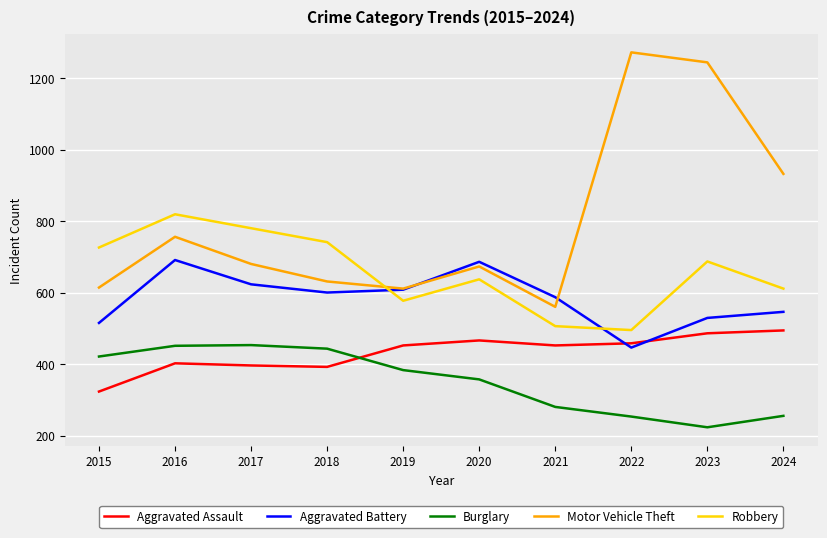

True or false: Burglary and Aggravated Battery cross at least once.

False